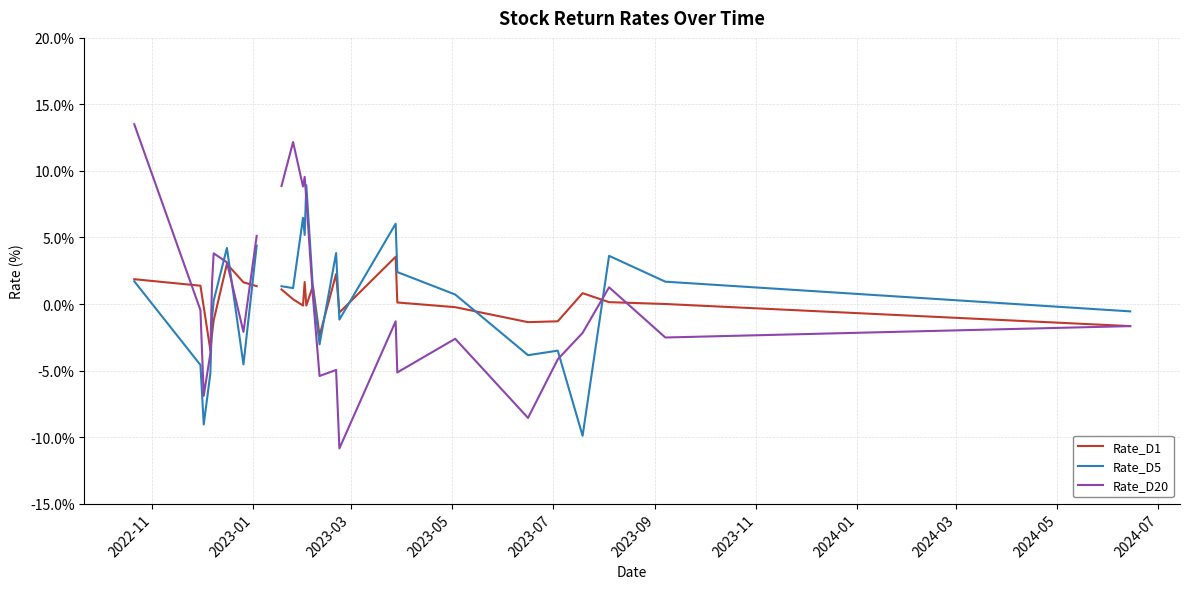

The value of Rate_D5 at 17 is 8.7. True or false?

False